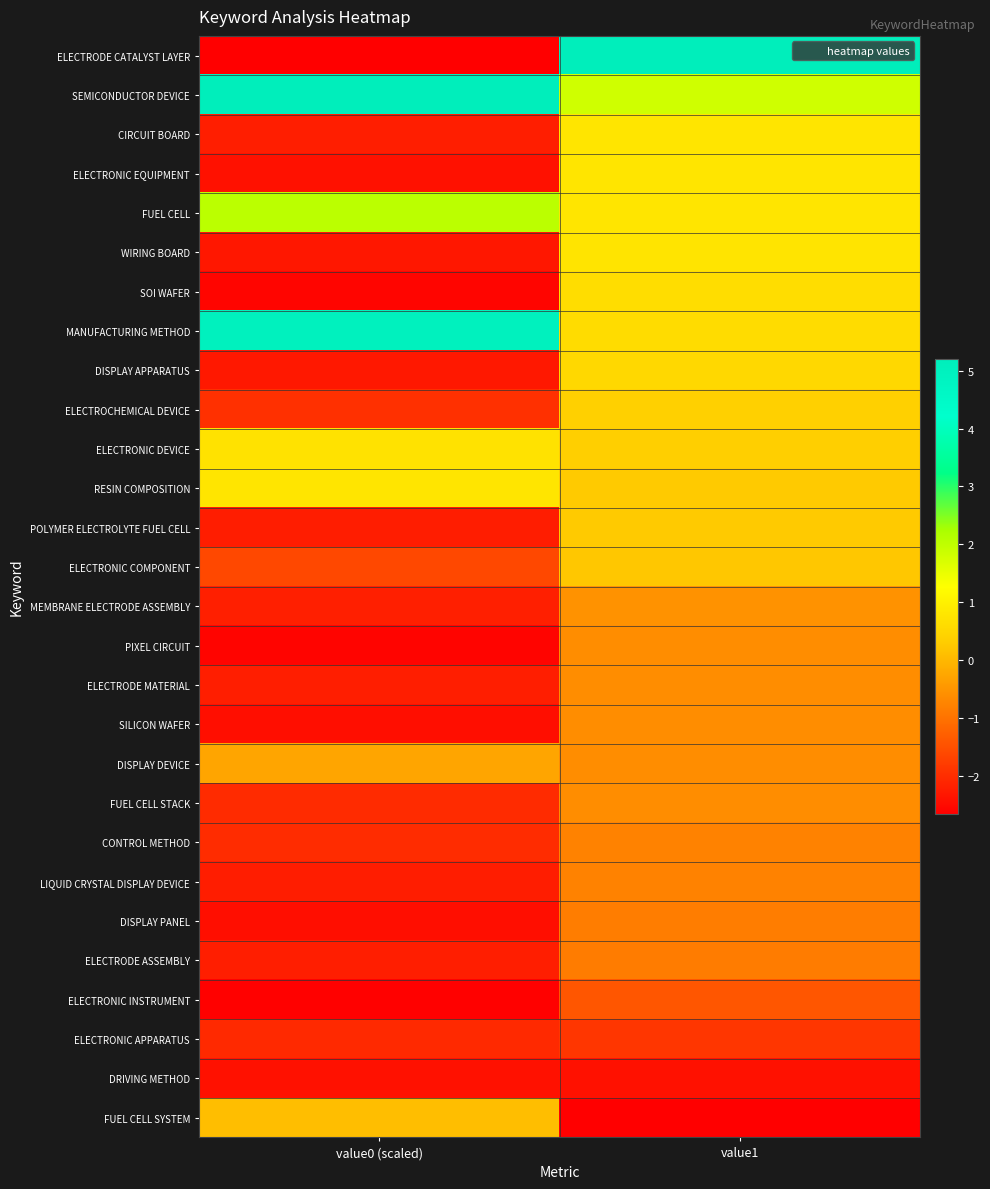

Between value0 (scaled) and value1, which series saw the biggest shift?

ELECTRODE CATALYST LAYER